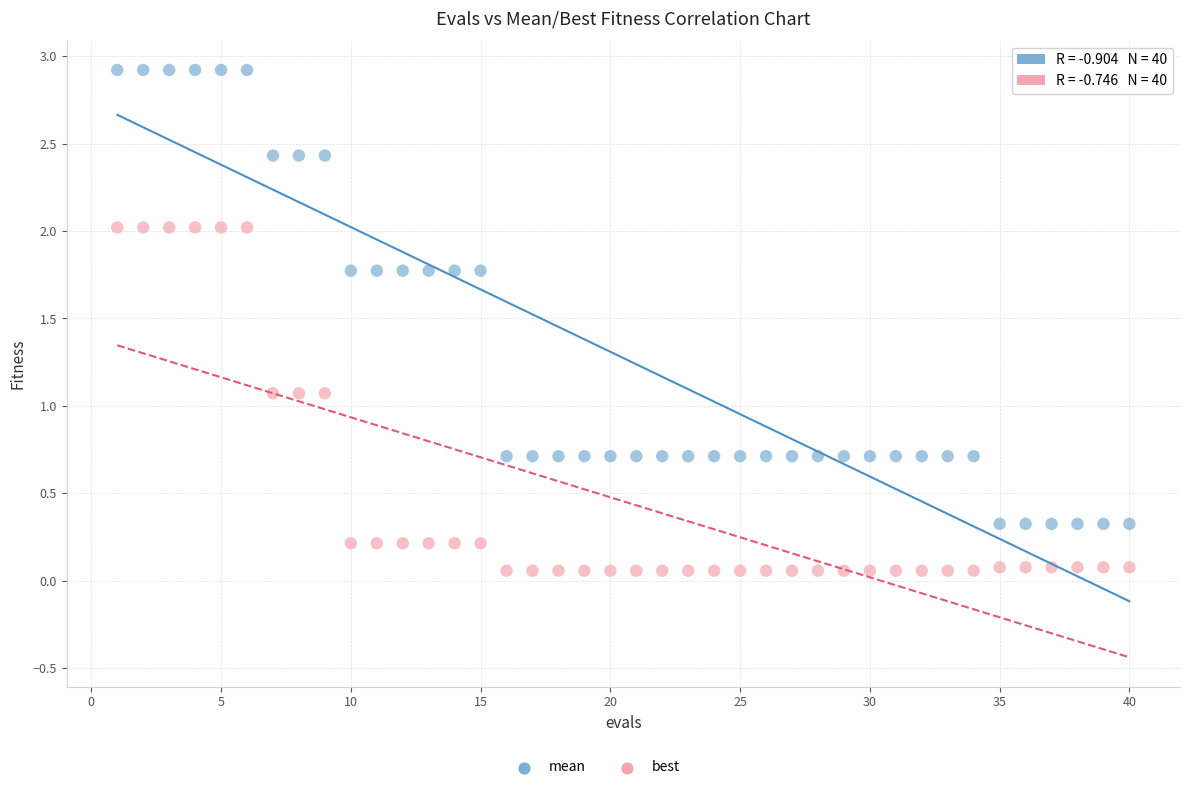

Which series has the widest spread of Y values?

mean